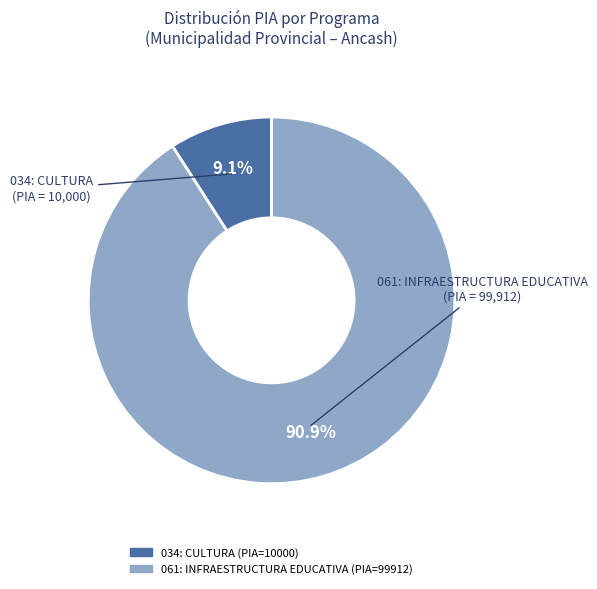

To the nearest percent, what percentage of the pie is 061: INFRAESTRUCTURA EDUCATIVA?

91%